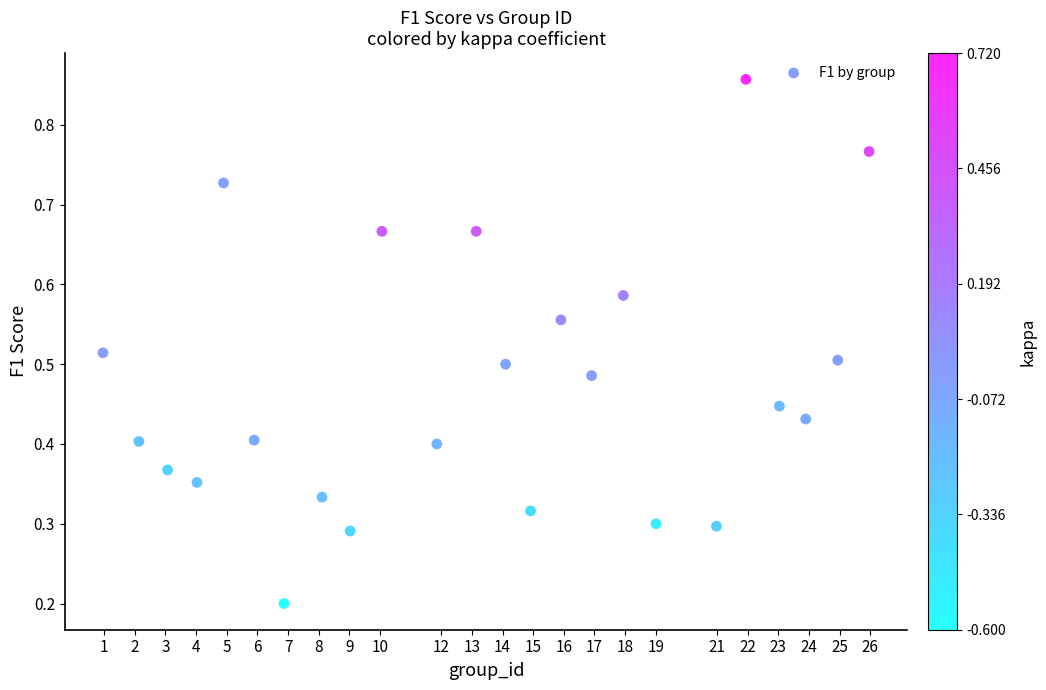

What is the range of X values (max minus min)?

25.0